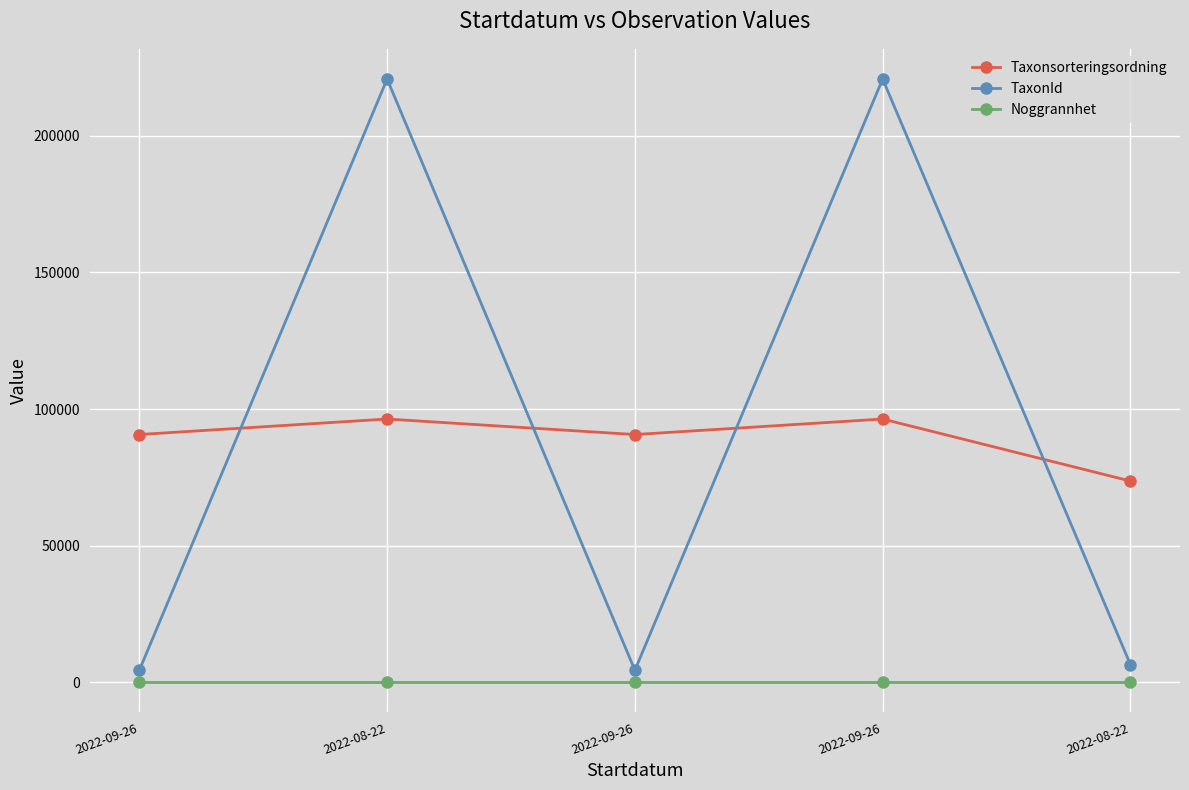

True or false: Noggrannhet and TaxonId cross at least once.

False